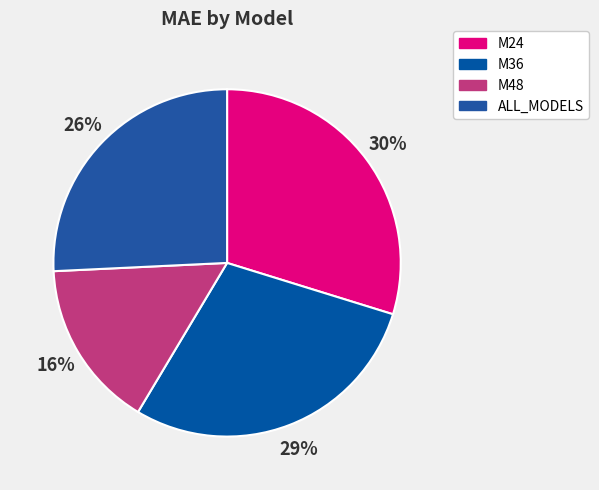

Does ALL_MODELS represent more than half of the total?

No